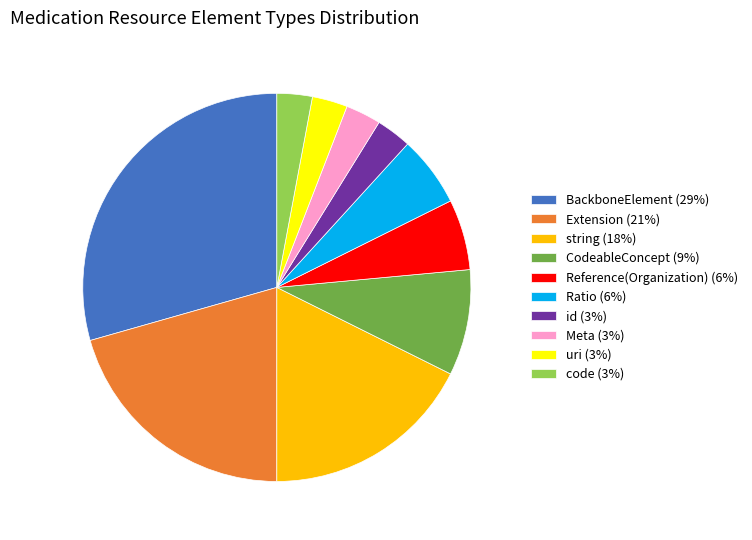

Combined, do code (3%) and CodeableConcept (9%) account for over 50%?

No